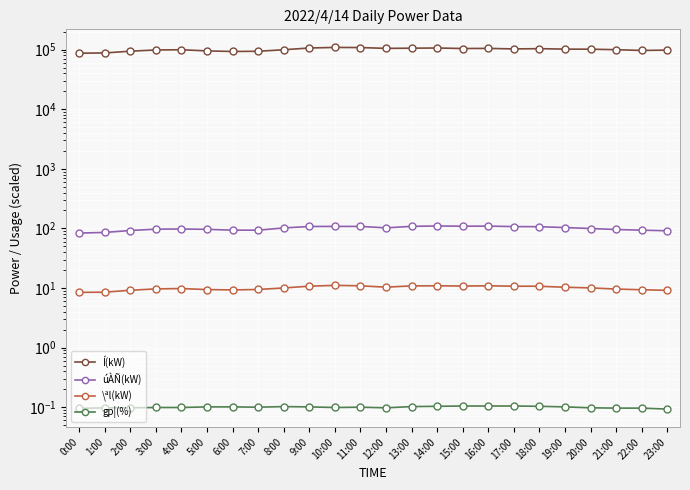

Is it true that úÀÑ(kW) equals 127.5 at 23:00?

False